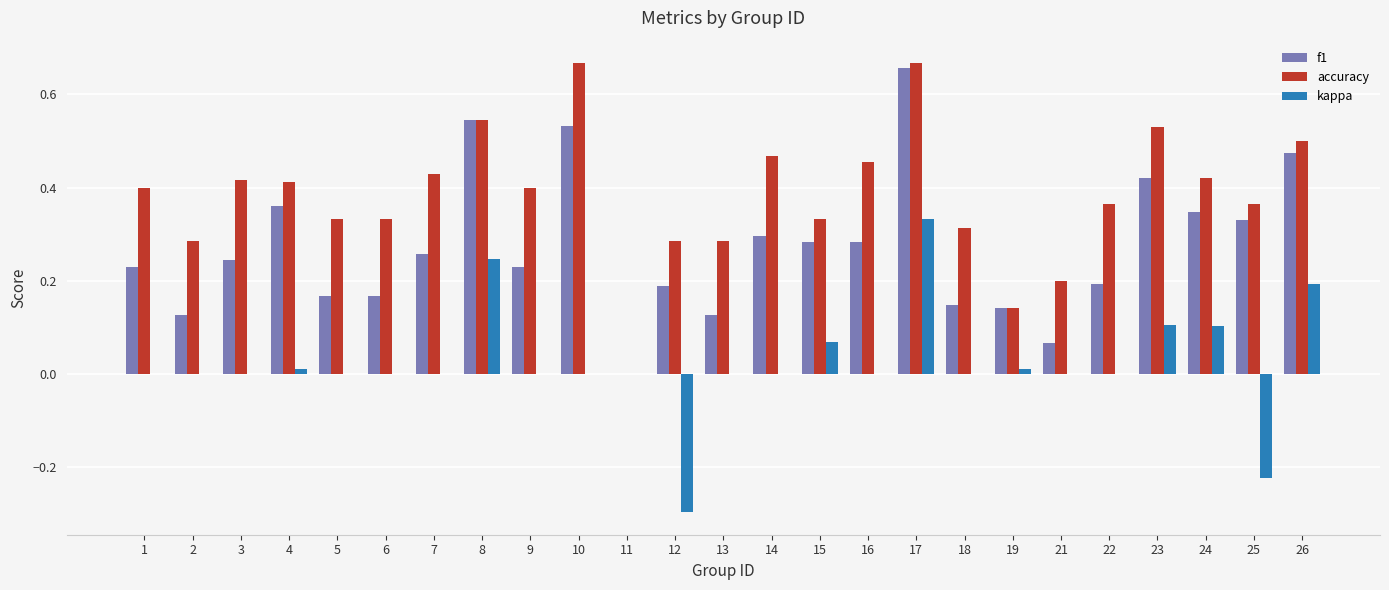

What is the sum of all f1 values?

6.8